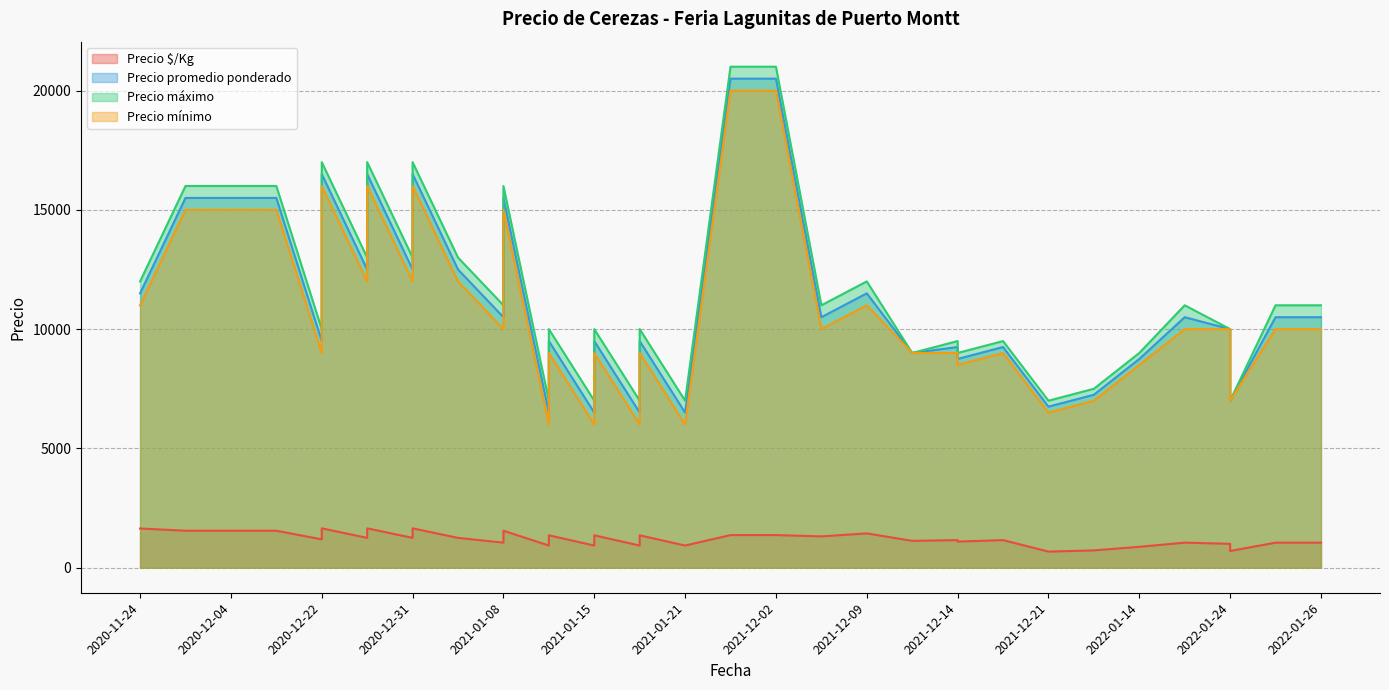

What is the difference between the maximum and minimum values in the Precio máximo series?

14000